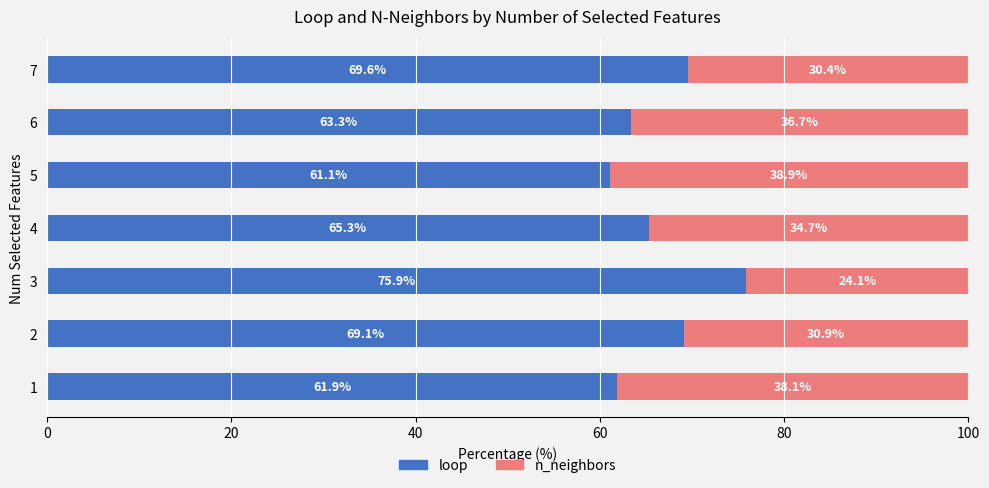

What is the difference between the second highest and second lowest values in the loop series?

7.7